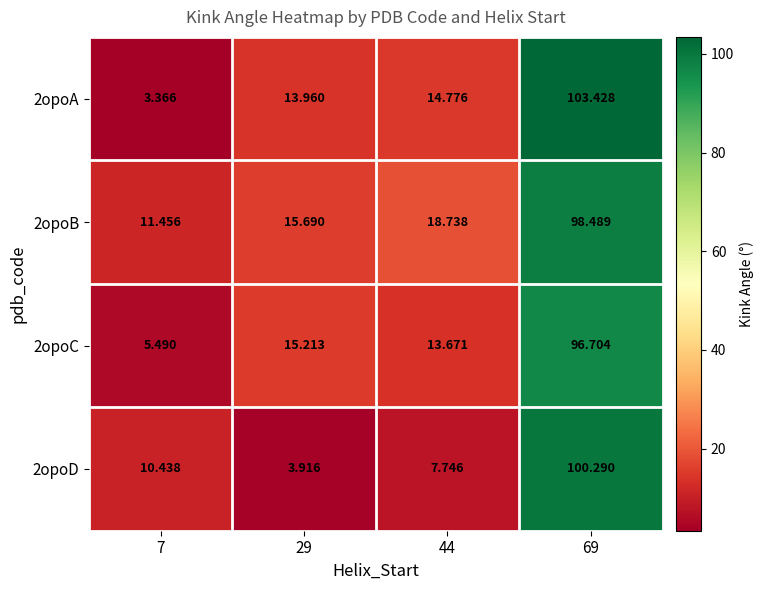

Is the value of 2opoA at 29 greater than the value of 2opoD at 44?

Yes